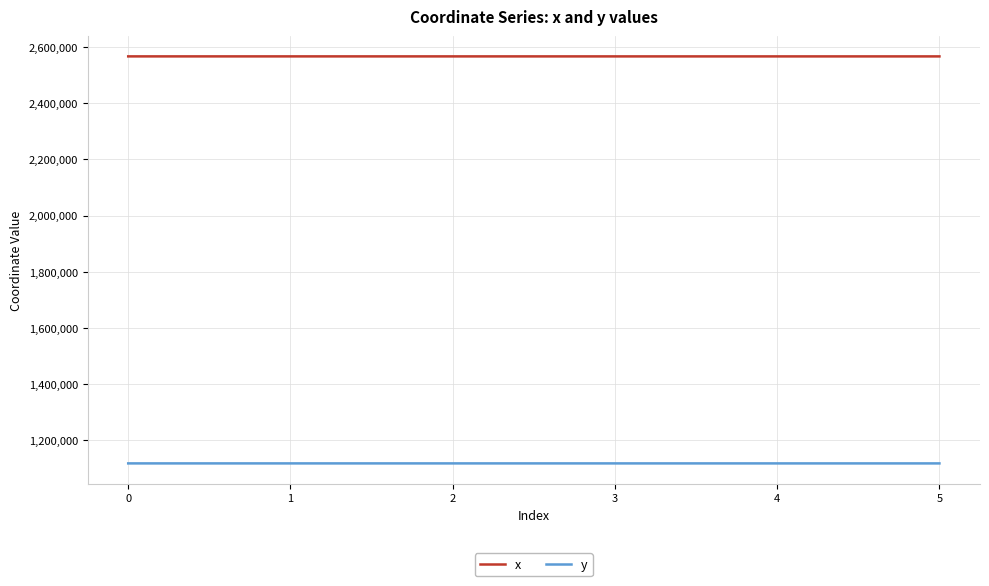

True or false: y has more than 2 points higher than both neighbors.

False